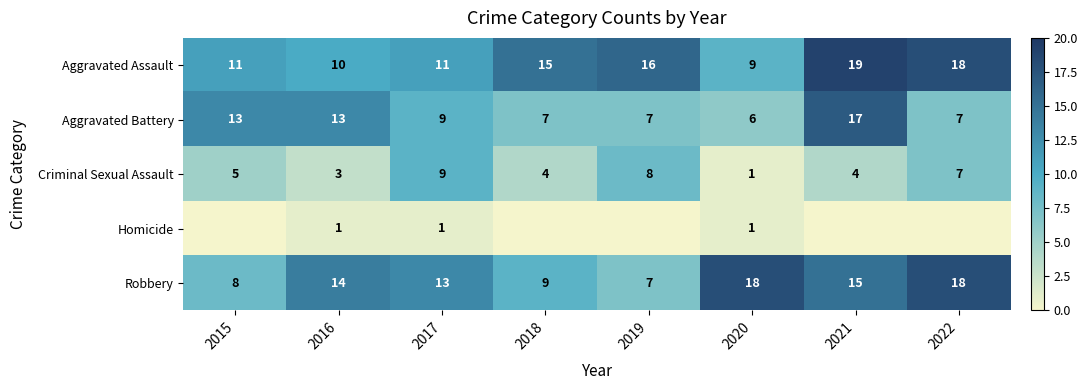

Which has a higher value, 2017 or 2020?

2017